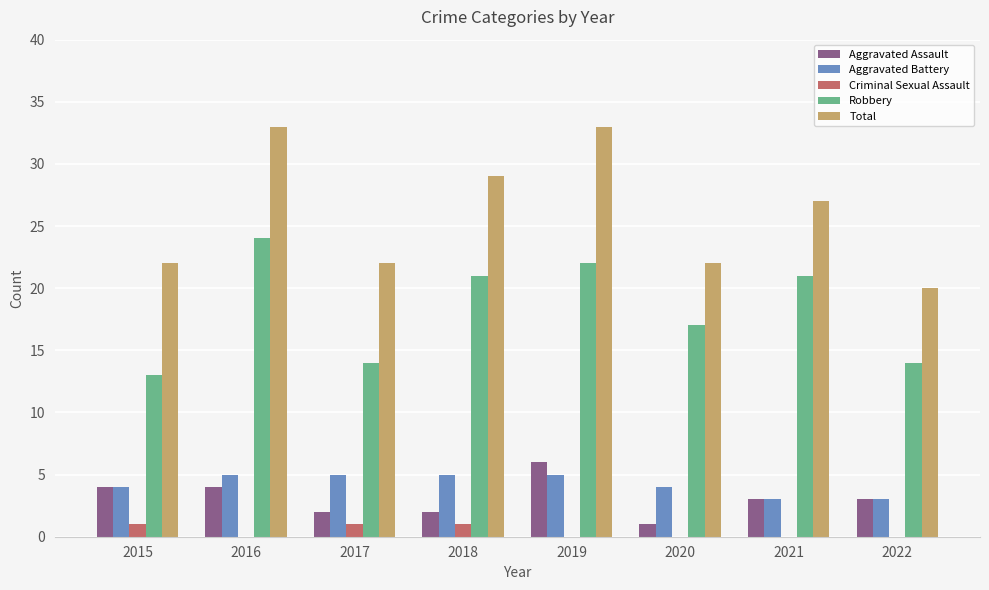

Where does the Robbery series first go above 21?

2016